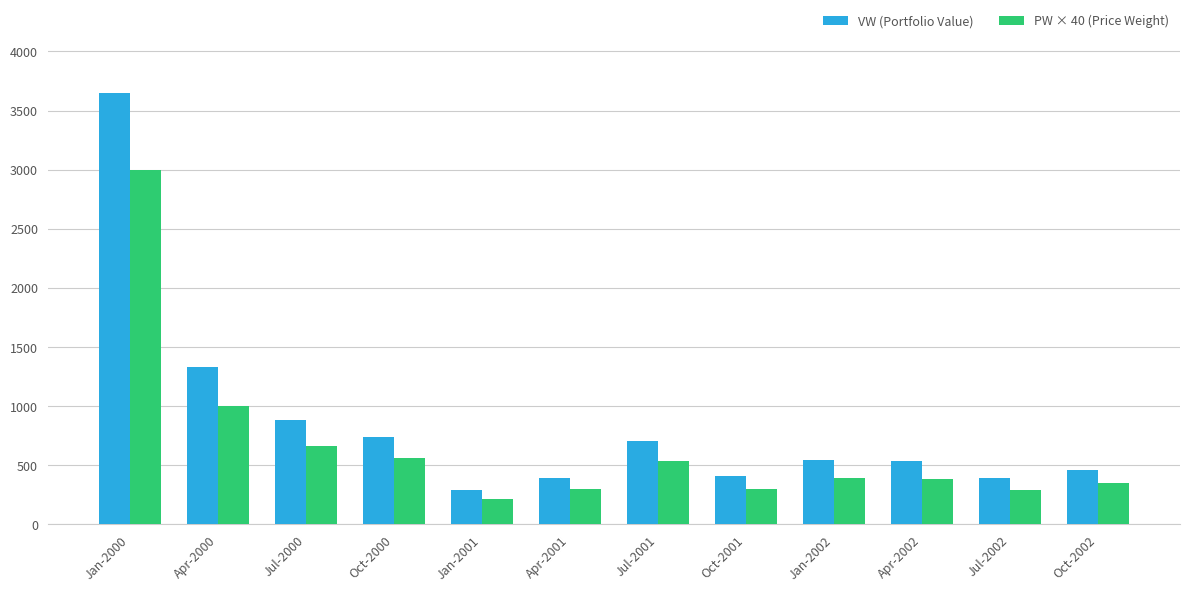

The value of VW (Portfolio Value) at Jan-2001 is 284.9. True or false?

True